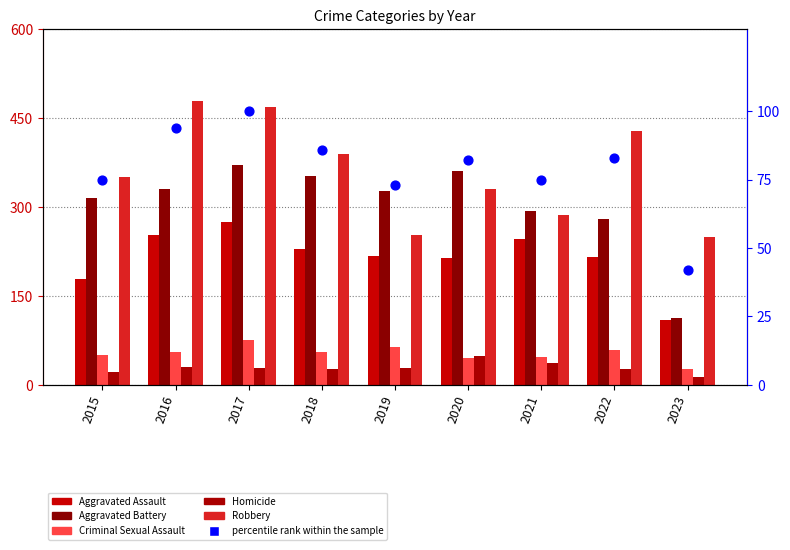

What are all the series names shown in the legend?

Aggravated Assault, Aggravated Battery, Criminal Sexual Assault, Homicide, Robbery, percentile rank within the sample